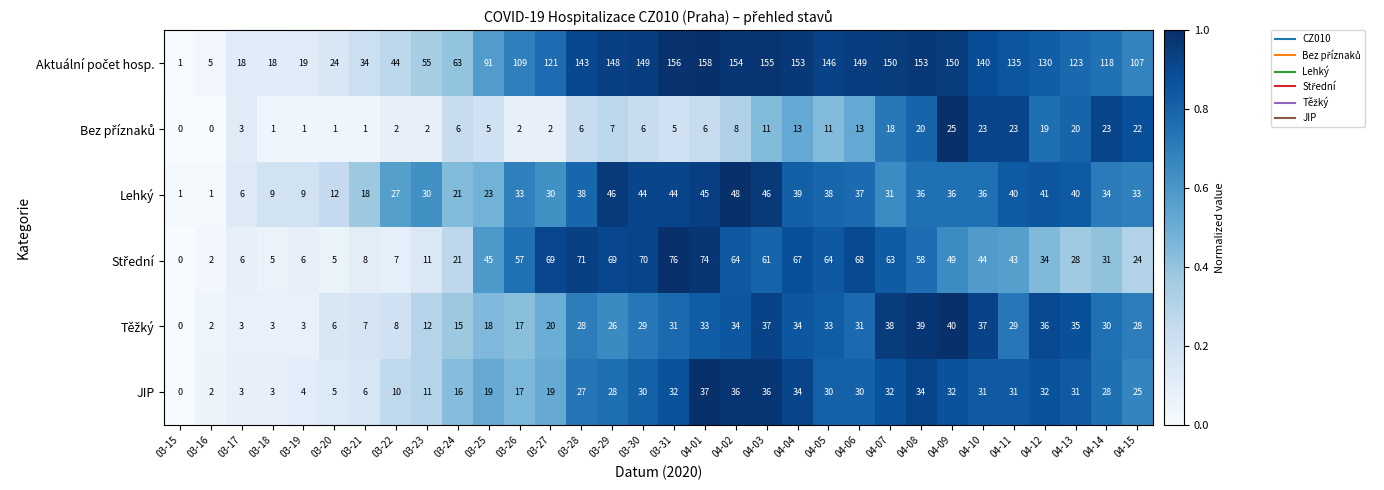

What is the difference between the highest and lowest values at 03-25?

86